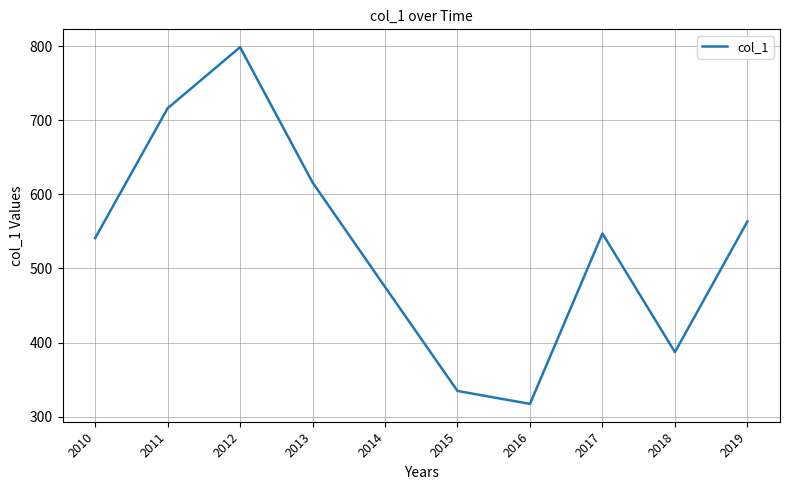

What is the smallest value displayed?

317.2